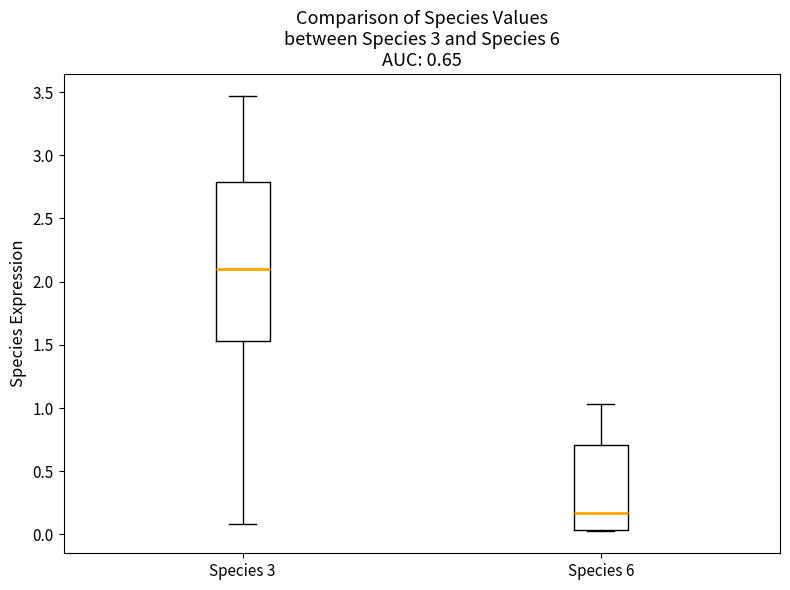

Which box's median line is the highest?

Species 3